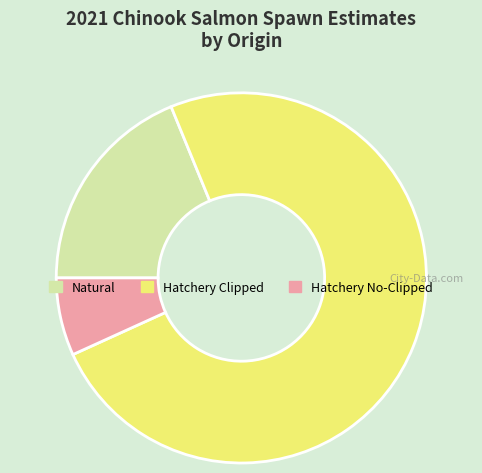

What is the ratio of the value at Natural to the value at Hatchery No-Clipped?

2.8